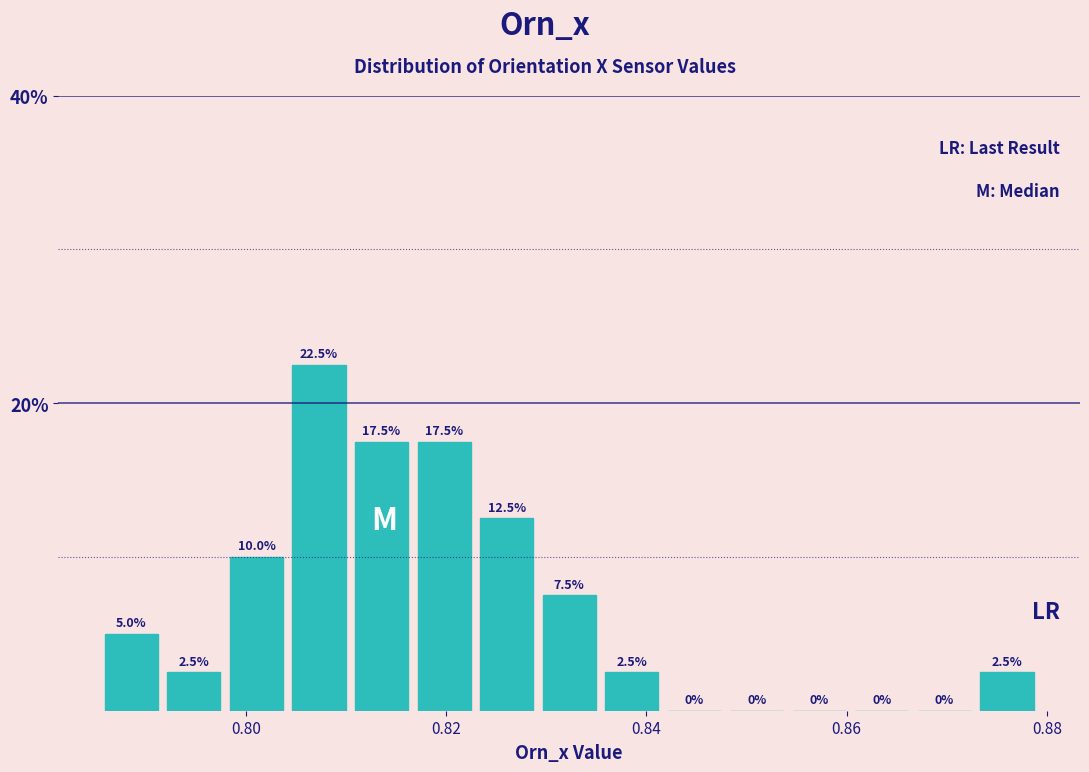

Read against the x-axis, roughly where is the centre of the tallest bar?

0.808